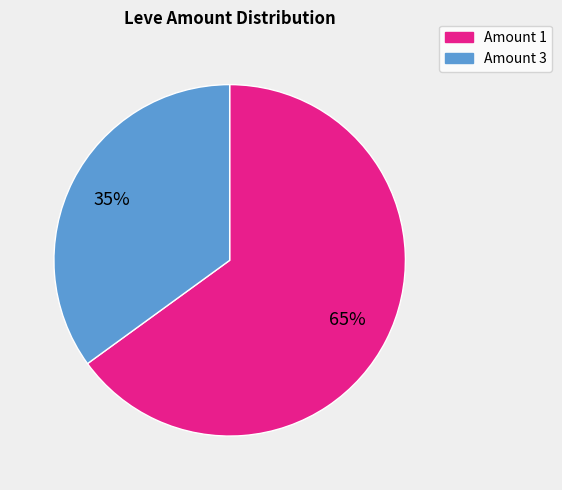

Is there any slice that represents more than half of the pie?

Yes